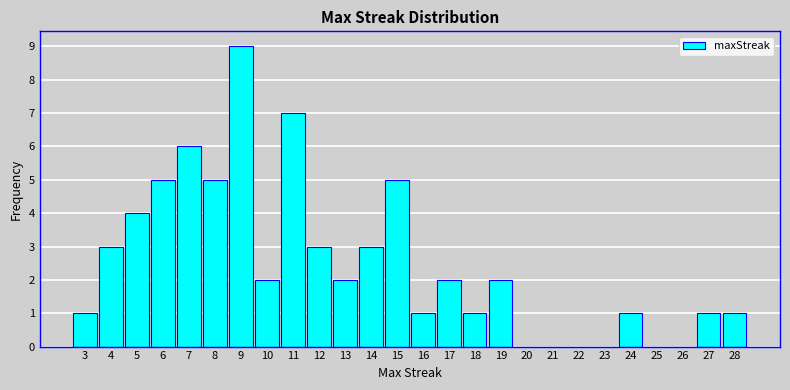

Reading left to right, what are all the values shown in this chart?

3=1	4=3	5=4	6=5	7=6	8=5	9=9	10=2	11=7	12=3	13=2	14=3	15=5	16=1	17=2	18=1	19=2	20=0	21=0	22=0	23=0	24=1	25=0	26=0	27=1	28=1